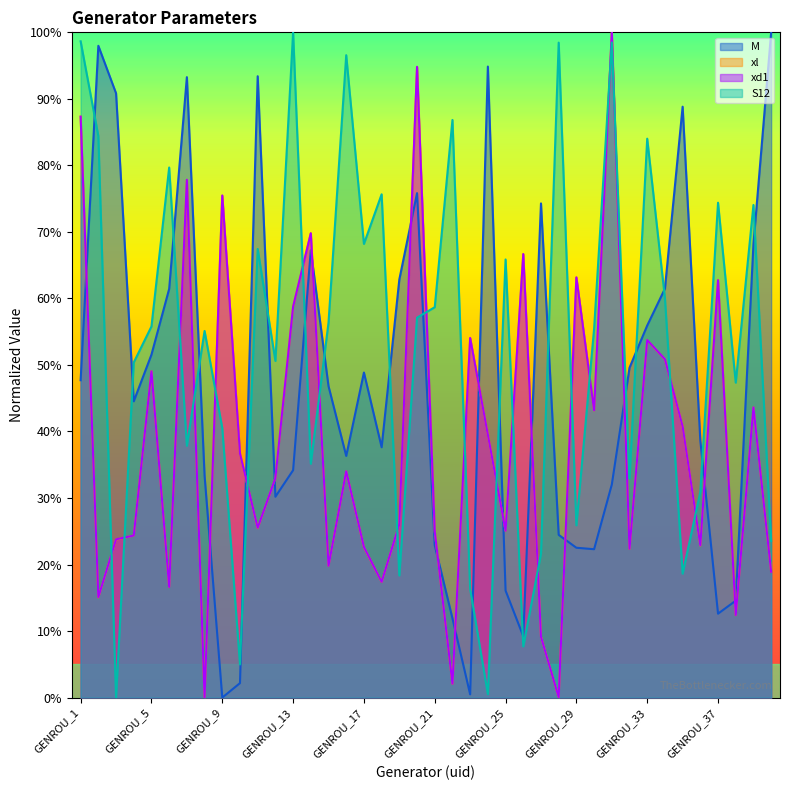

List the labels in order of xl value, smallest first.

GENROU_8, GENROU_28, GENROU_22, GENROU_27, GENROU_38, GENROU_2, GENROU_6, GENROU_18, GENROU_40, GENROU_15, GENROU_32, GENROU_17, GENROU_36, GENROU_3, GENROU_4, GENROU_21, GENROU_25, GENROU_11, GENROU_19, GENROU_12, GENROU_16, GENROU_10, GENROU_24, GENROU_35, GENROU_30, GENROU_39, GENROU_5, GENROU_34, GENROU_33, GENROU_23, GENROU_13, GENROU_37, GENROU_29, GENROU_26, GENROU_14, GENROU_9, GENROU_7, GENROU_1, GENROU_20, GENROU_31